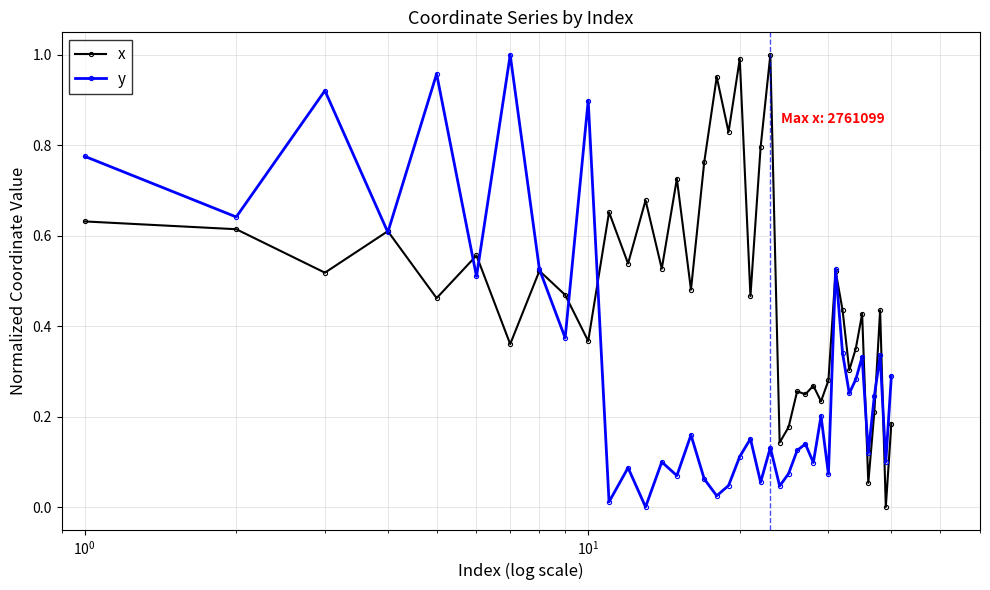

Which series has the largest total across all categories?

x